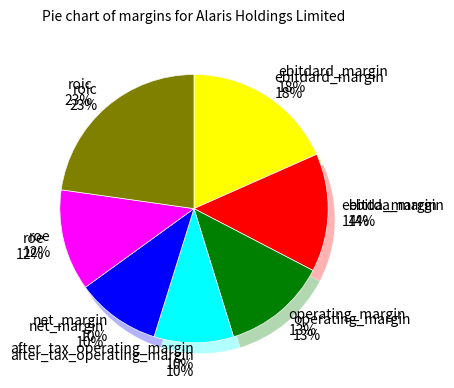

Which category has the biggest portion of the pie?

roic